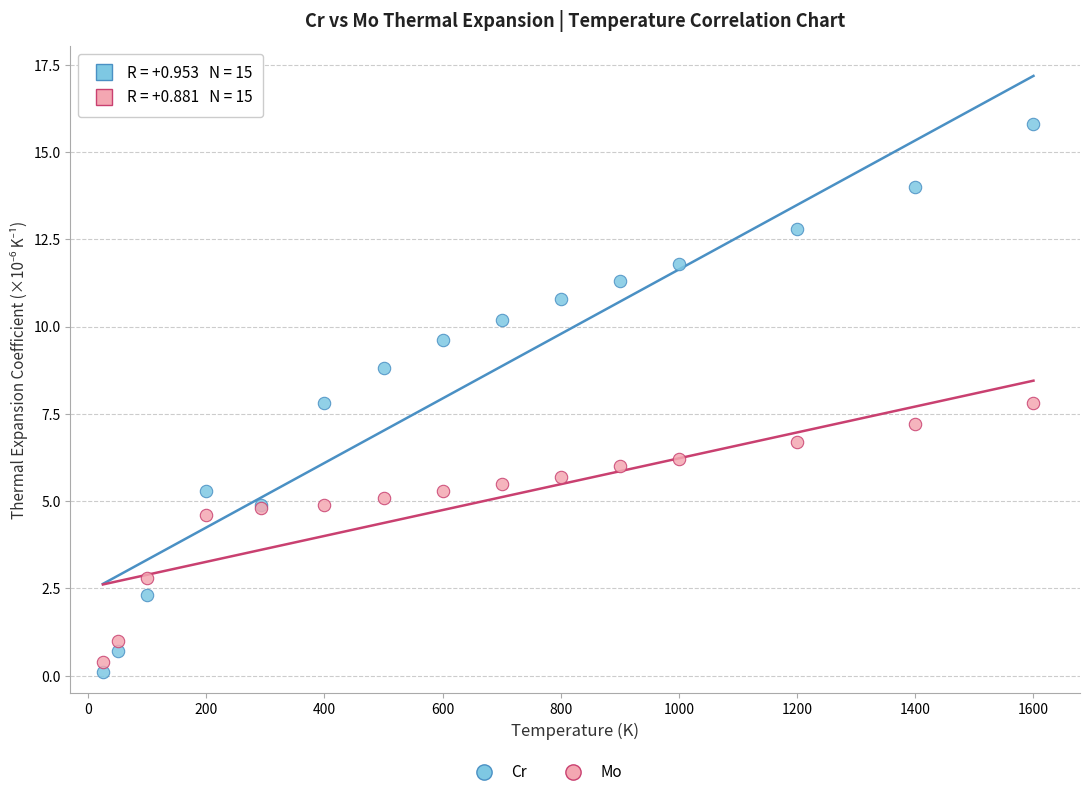

In the Mo series, what Y value is closest to 4?

4.6